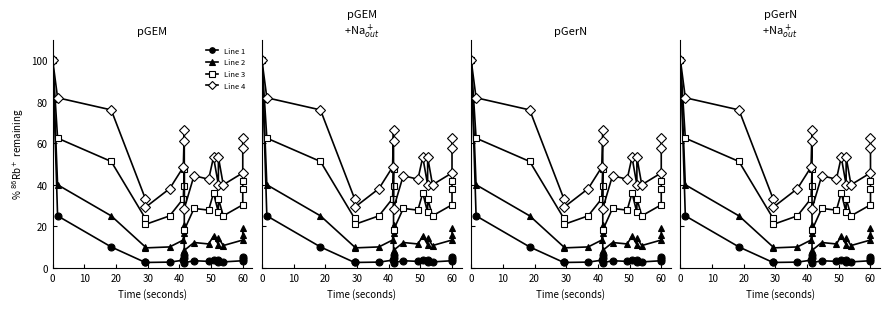

How many interior local peaks does the Line 4 series have?

4